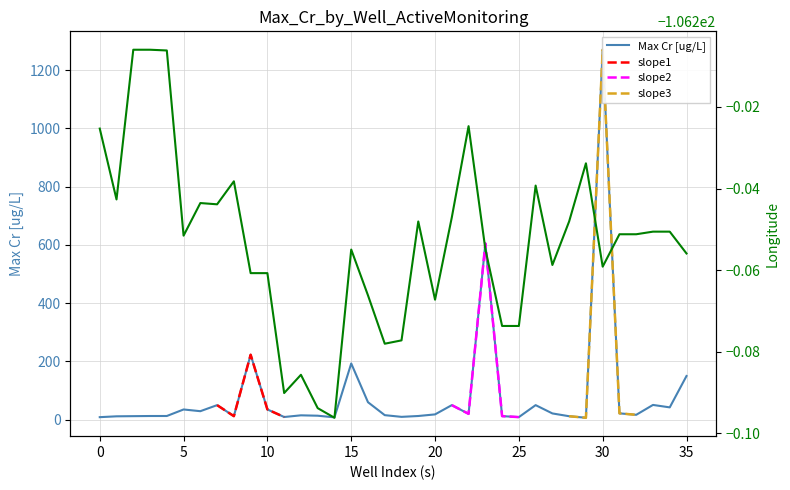

What is the difference between the maximum and second lowest values in the longitude series?

0.1